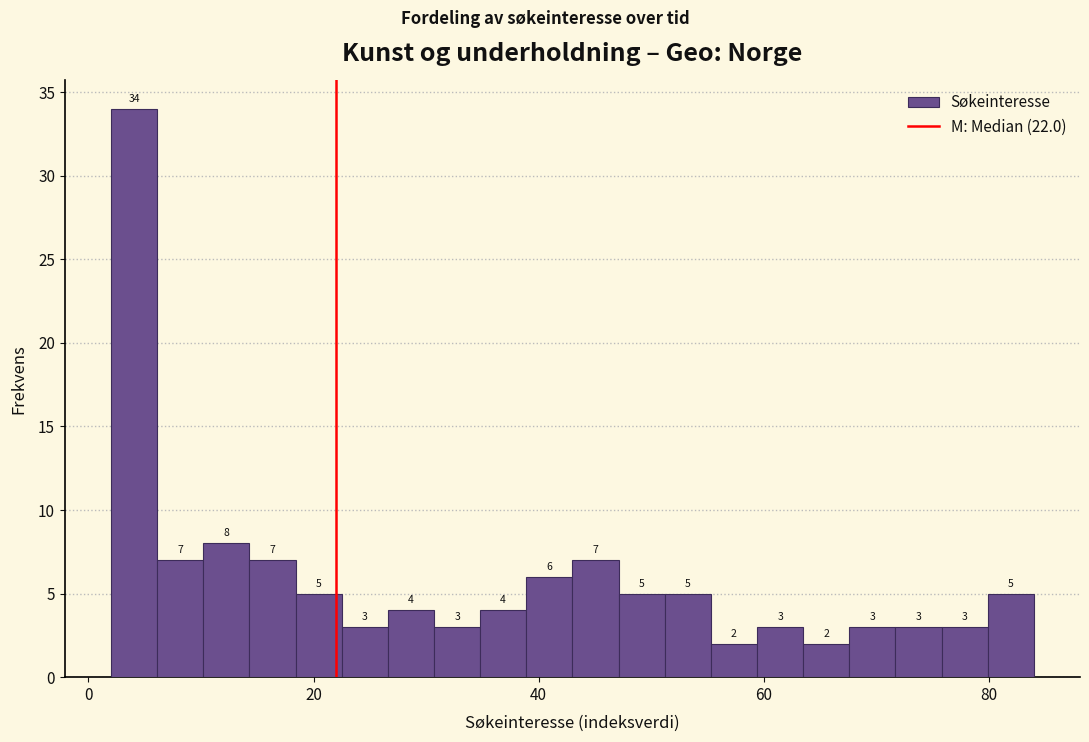

Read against the x-axis, roughly where is the centre of the tallest bar?

4